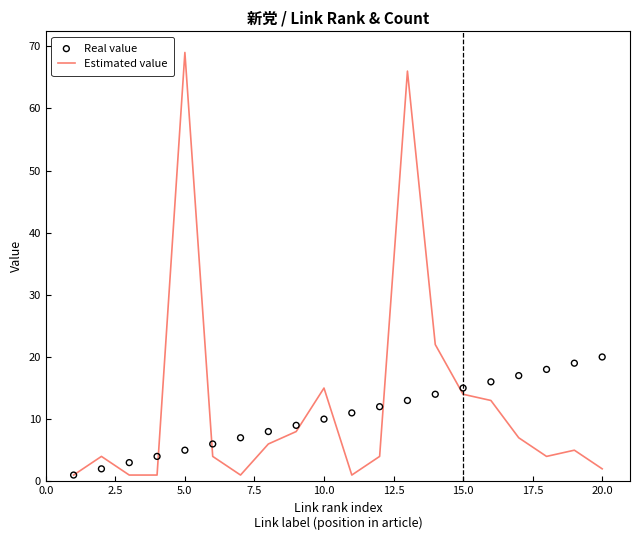

What are all the series names shown in the legend?

Estimated value, Real value